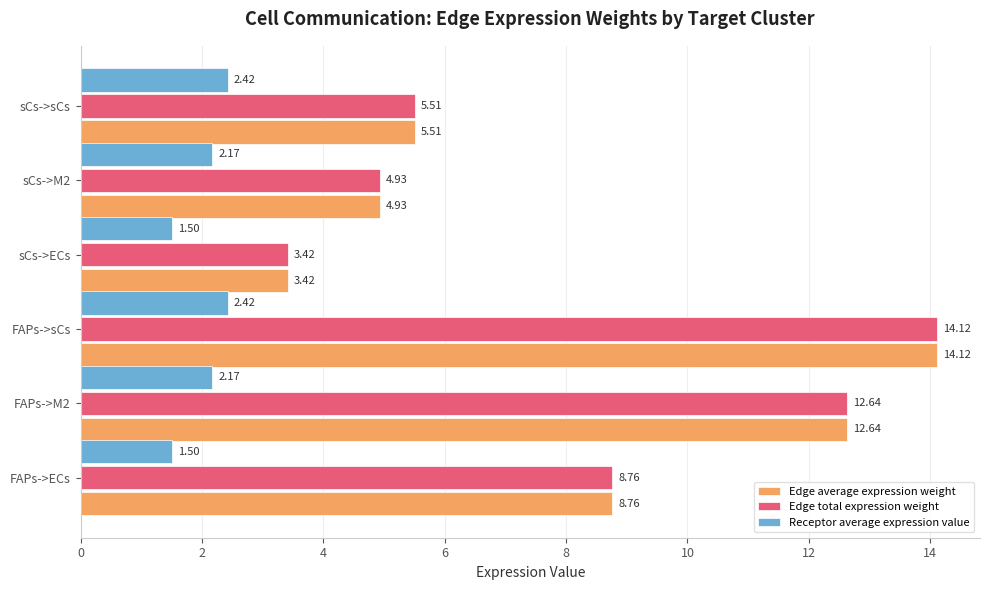

Which category has the highest value in the Edge average expression weight series?

FAPs->sCs